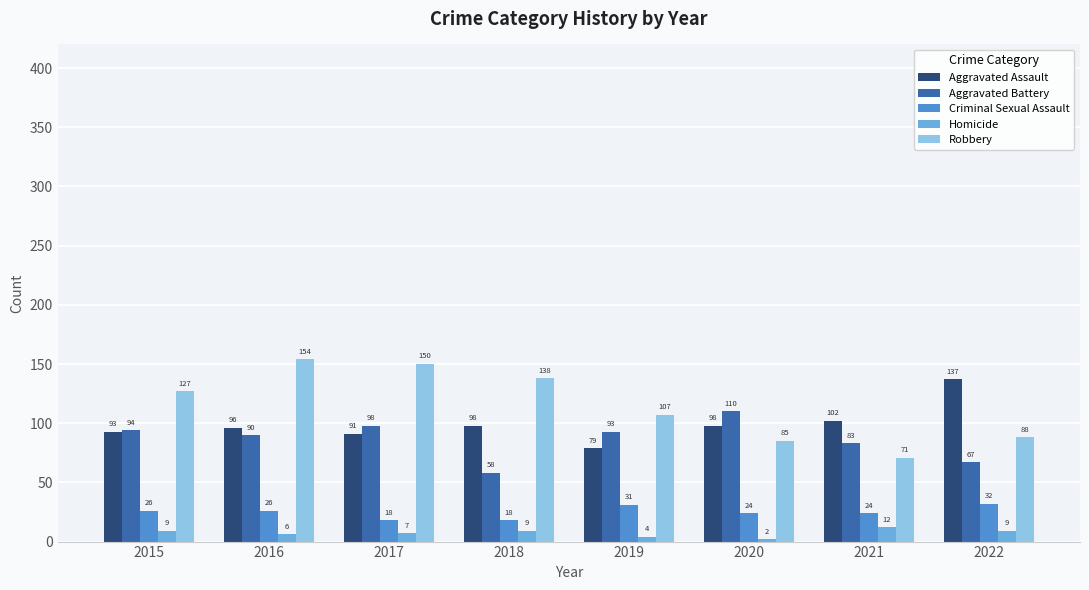

List the series in order of their peak value, highest first.

Robbery, Aggravated Assault, Aggravated Battery, Criminal Sexual Assault, Homicide